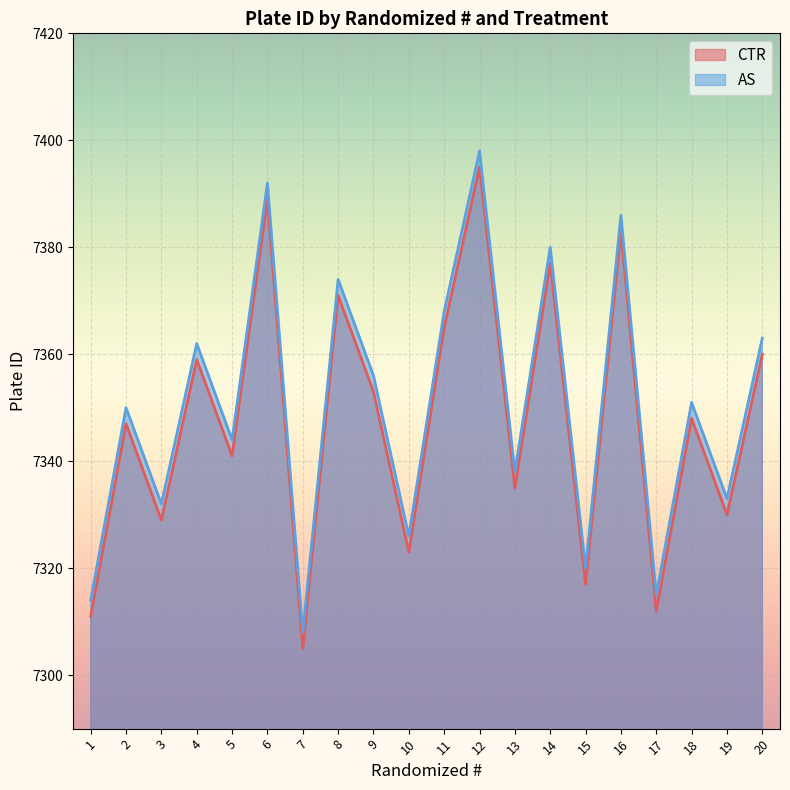

Count the number of categories in the chart.

20